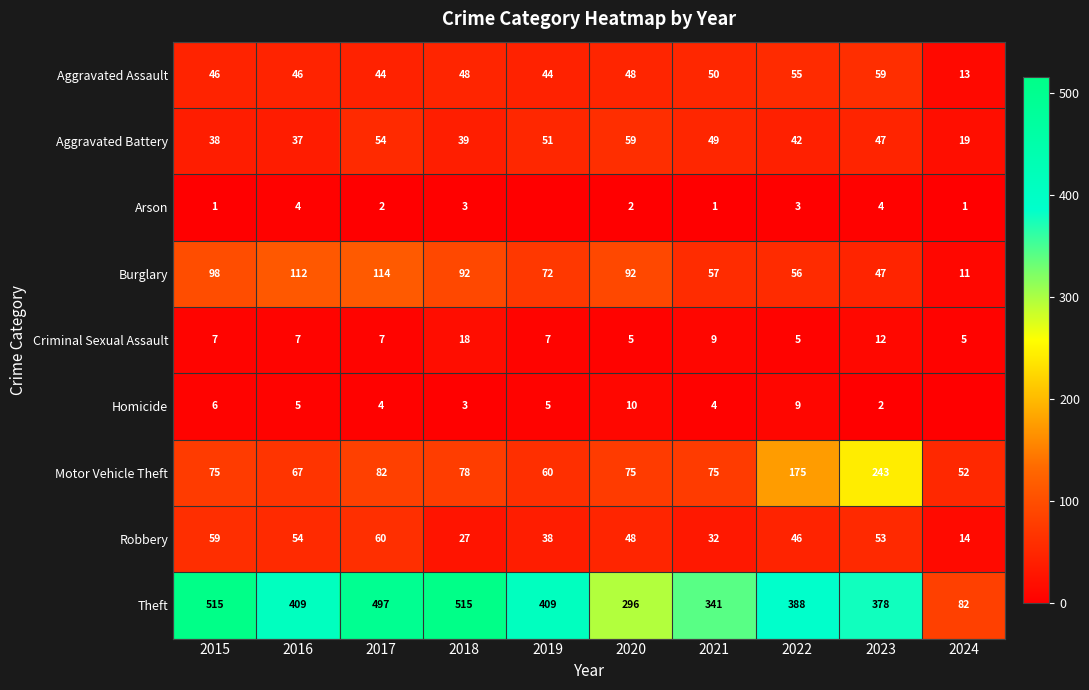

Which series changed the most between 2020 and 2023?

Motor Vehicle Theft